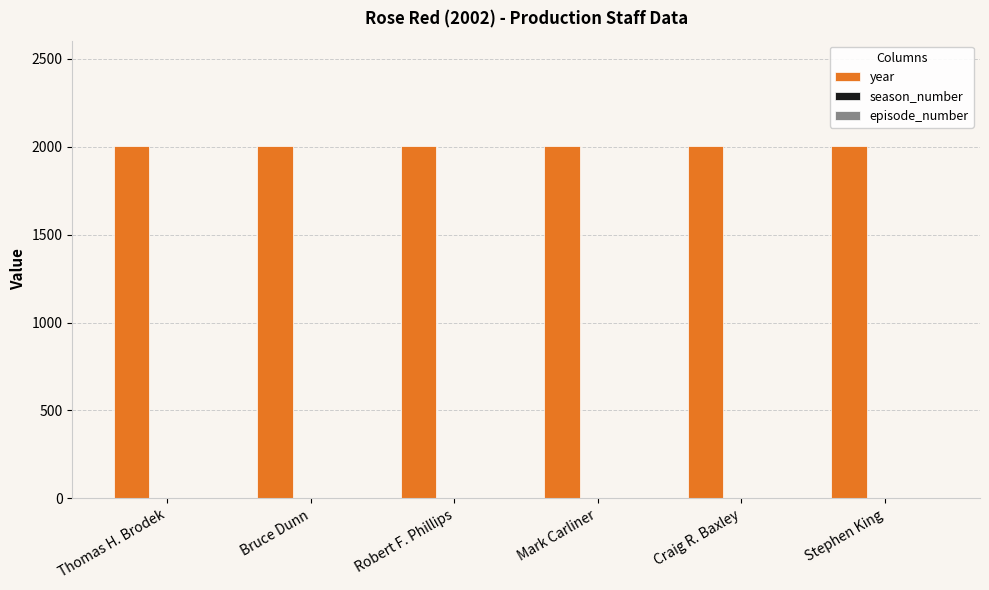

What is the highest value of the year series?

2002